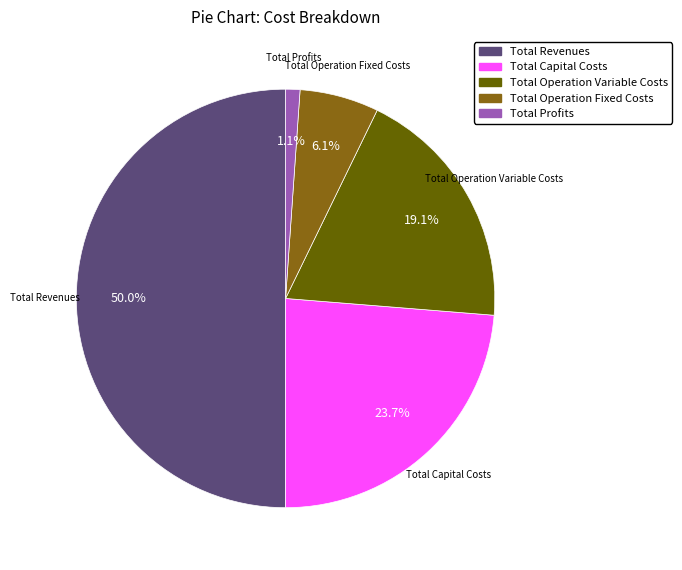

To the nearest percent, what is the average slice percentage?

20%